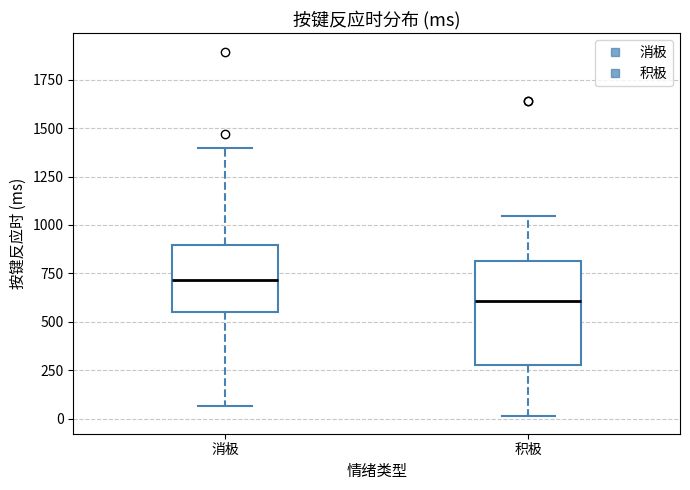

Where is the upper edge of the box for 积极 on the y-axis? The values are not printed on the chart, so give them approximately, as read against the axis.

800